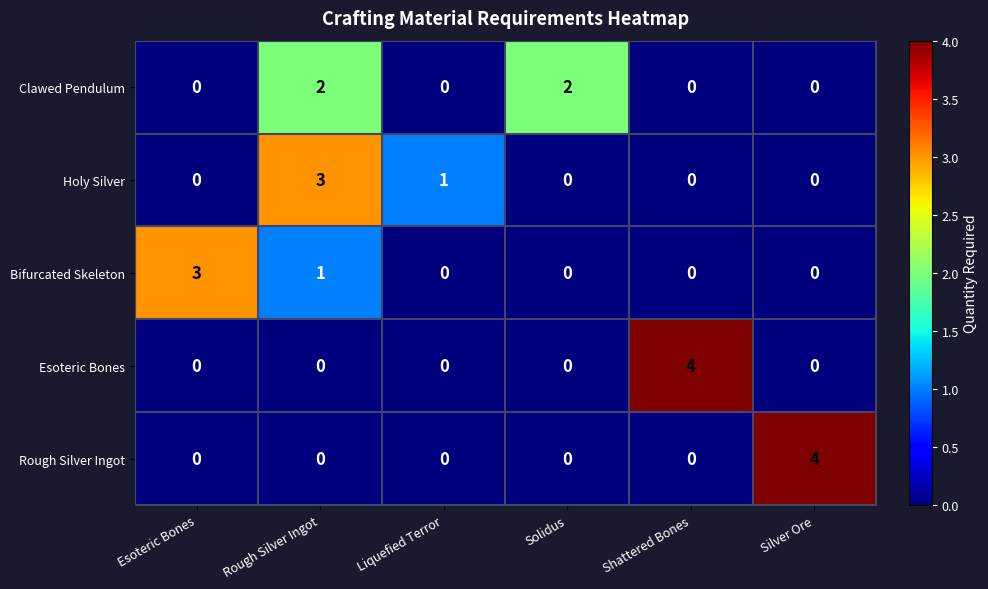

Which category has the highest value in the Bifurcated Skeleton series?

Esoteric Bones